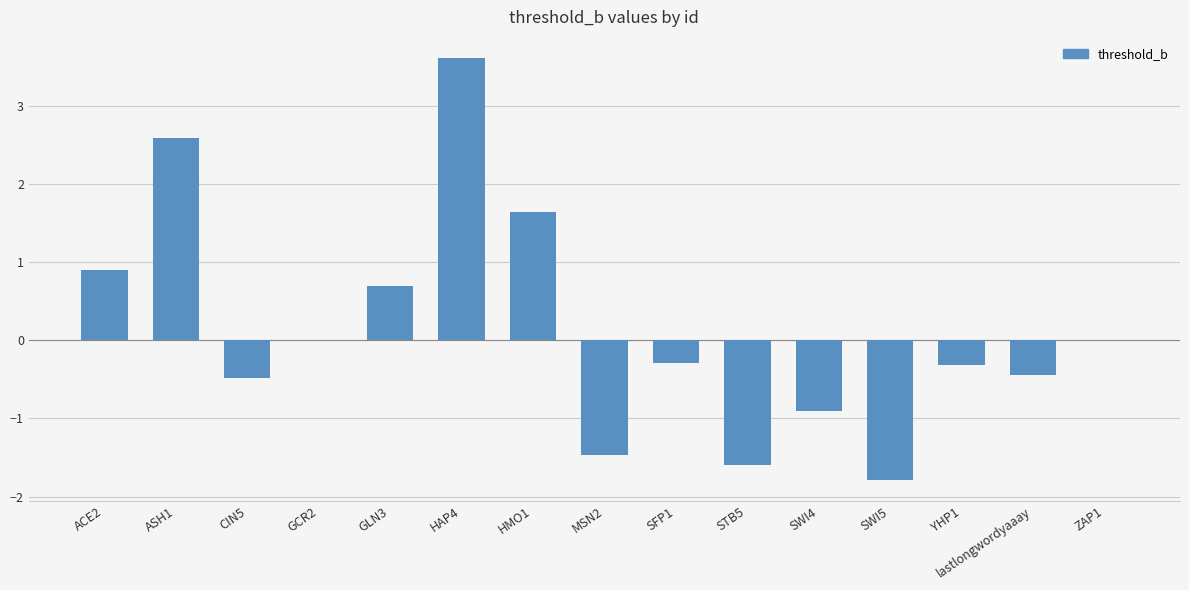

Where does the data first go above 0?

ACE2